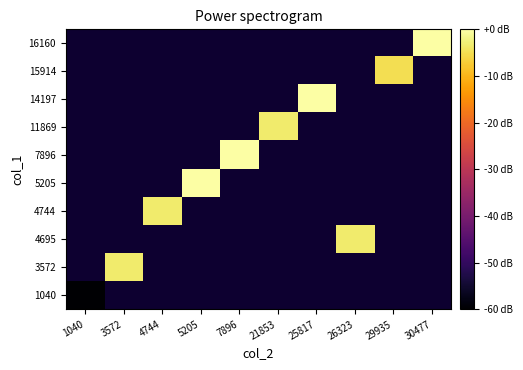

Is the value of 5205 at 5205 greater than the value of 16160 at 30477?

No